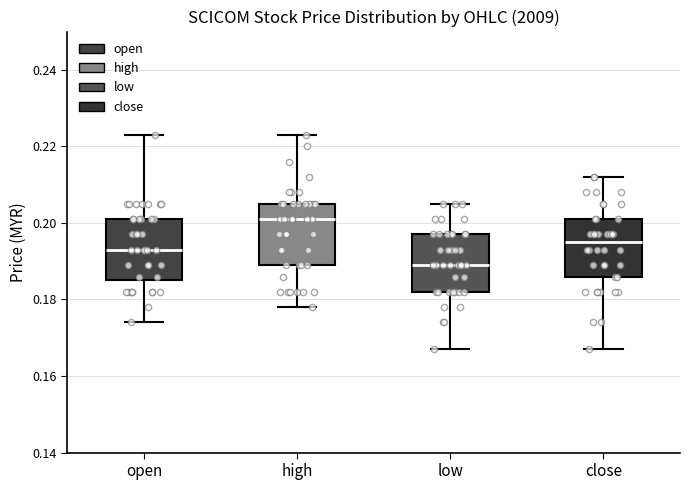

Reading left to right, read every box against the y-axis: the position of its median line, the range the box covers, and the ends of its whiskers. The values are not printed on the chart, so give them approximately, as read against the axis.

open: median 0.194, box 0.186 to 0.202, whiskers 0.174 to 0.224
high: median 0.202, box 0.190 to 0.206, whiskers 0.178 to 0.224
low: median 0.190, box 0.182 to 0.198, whiskers 0.168 to 0.206
close: median 0.196, box 0.186 to 0.202, whiskers 0.168 to 0.212